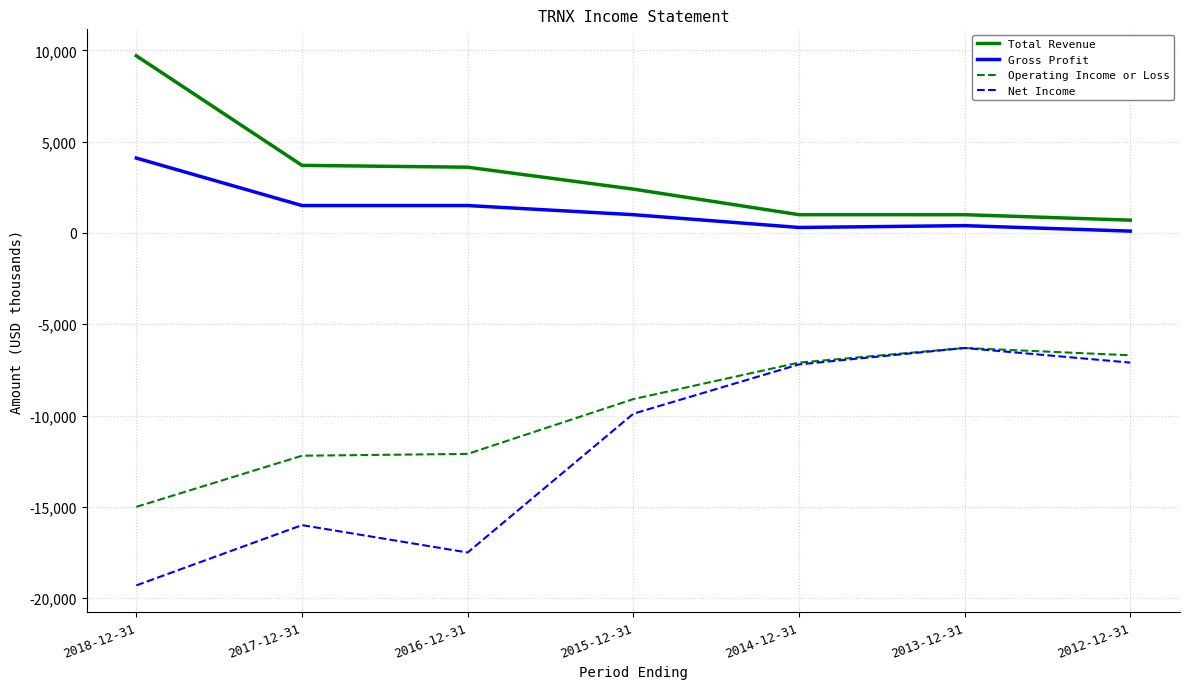

In Net Income, how many points are lower than both neighbors (excluding endpoints)?

1